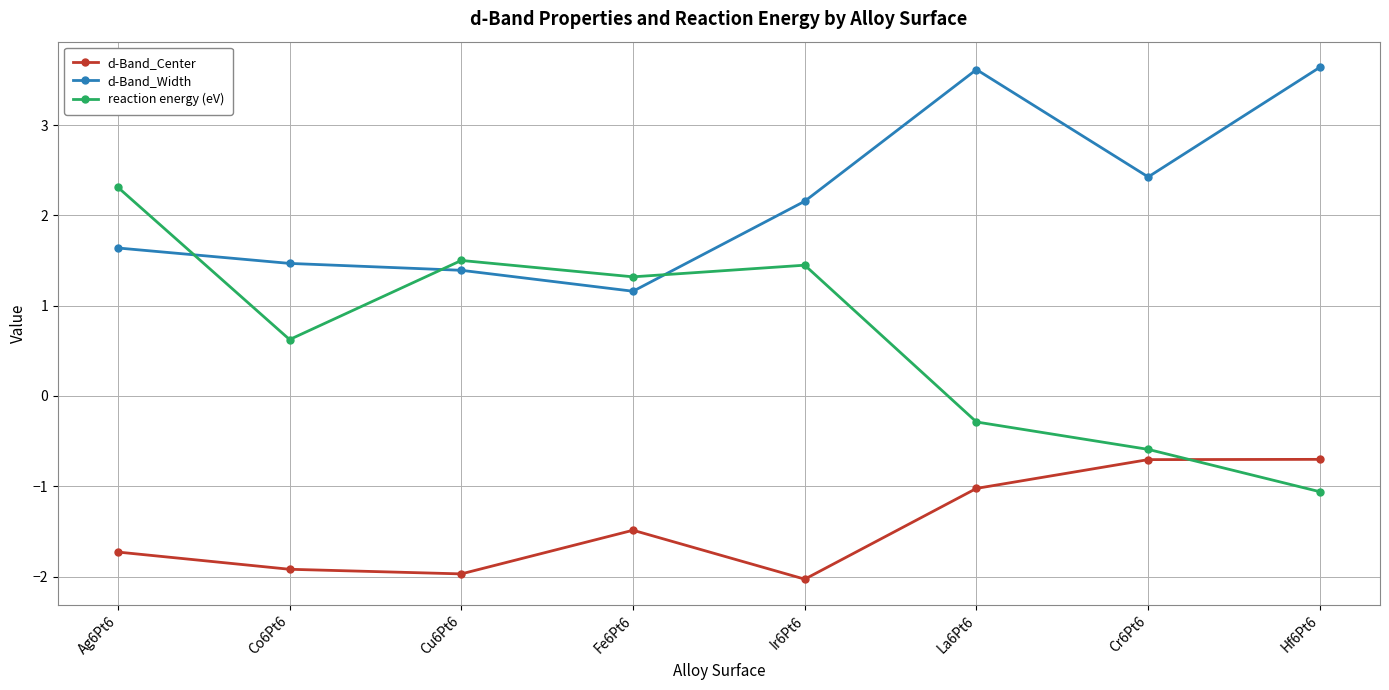

Does the chart display data point markers on the line(s)?

Yes